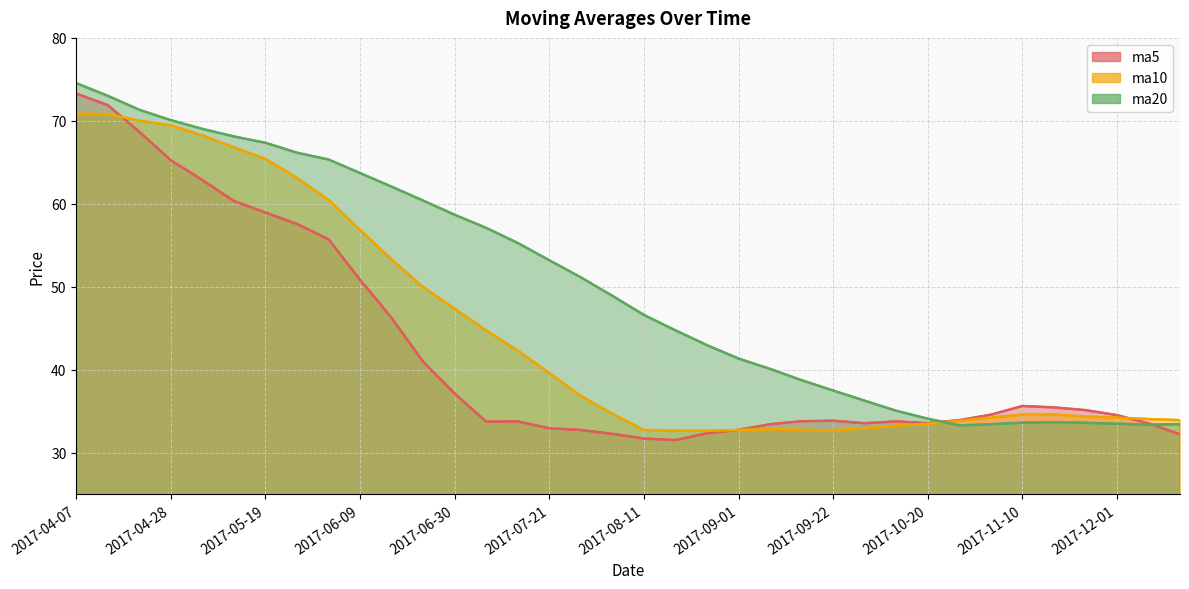

How many interior local peaks does the ma20 series have?

1